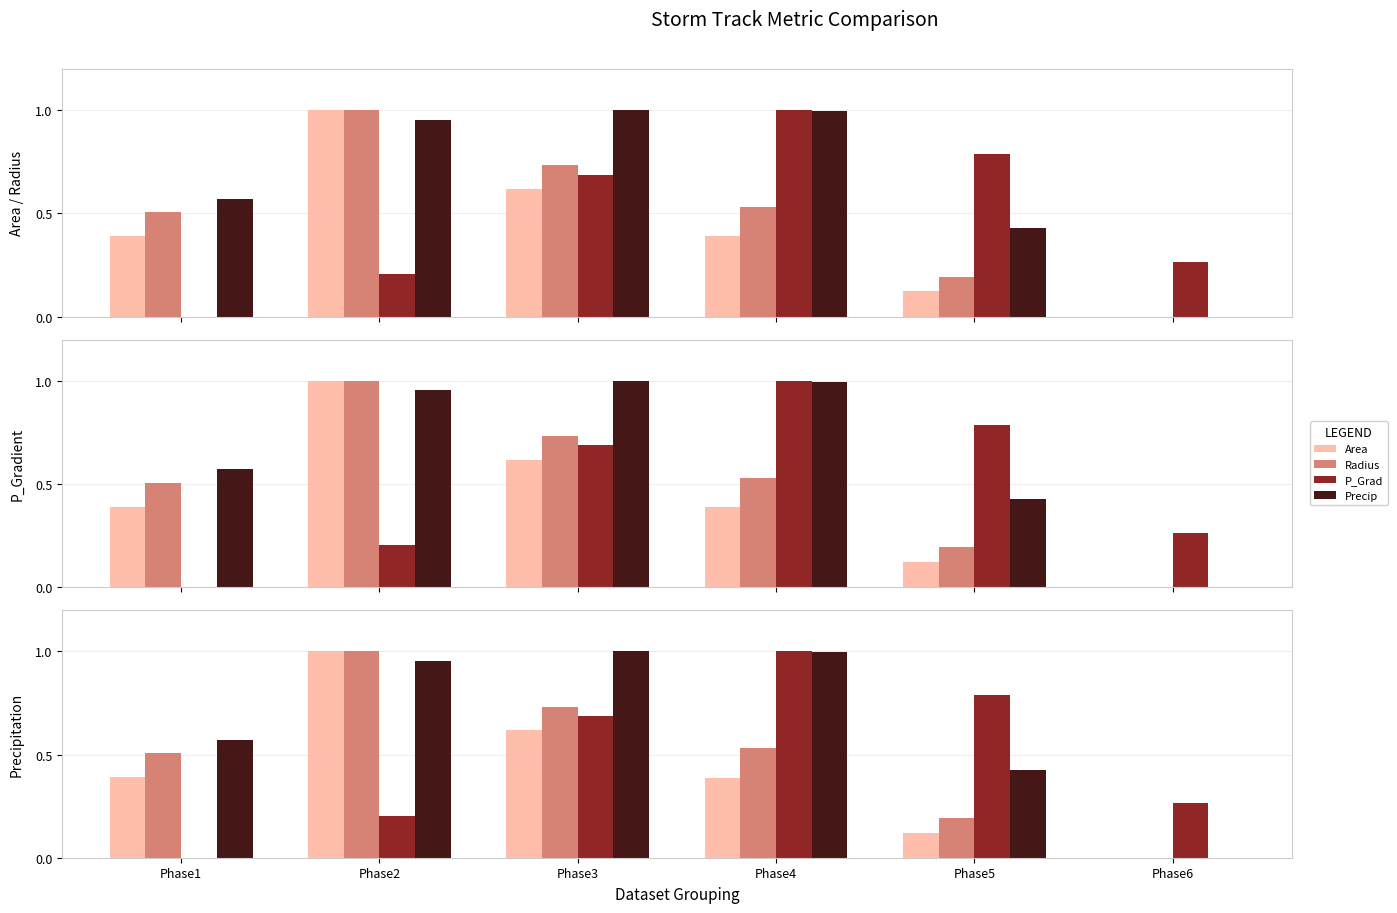

What is the maximum value for P_Grad?

1.0